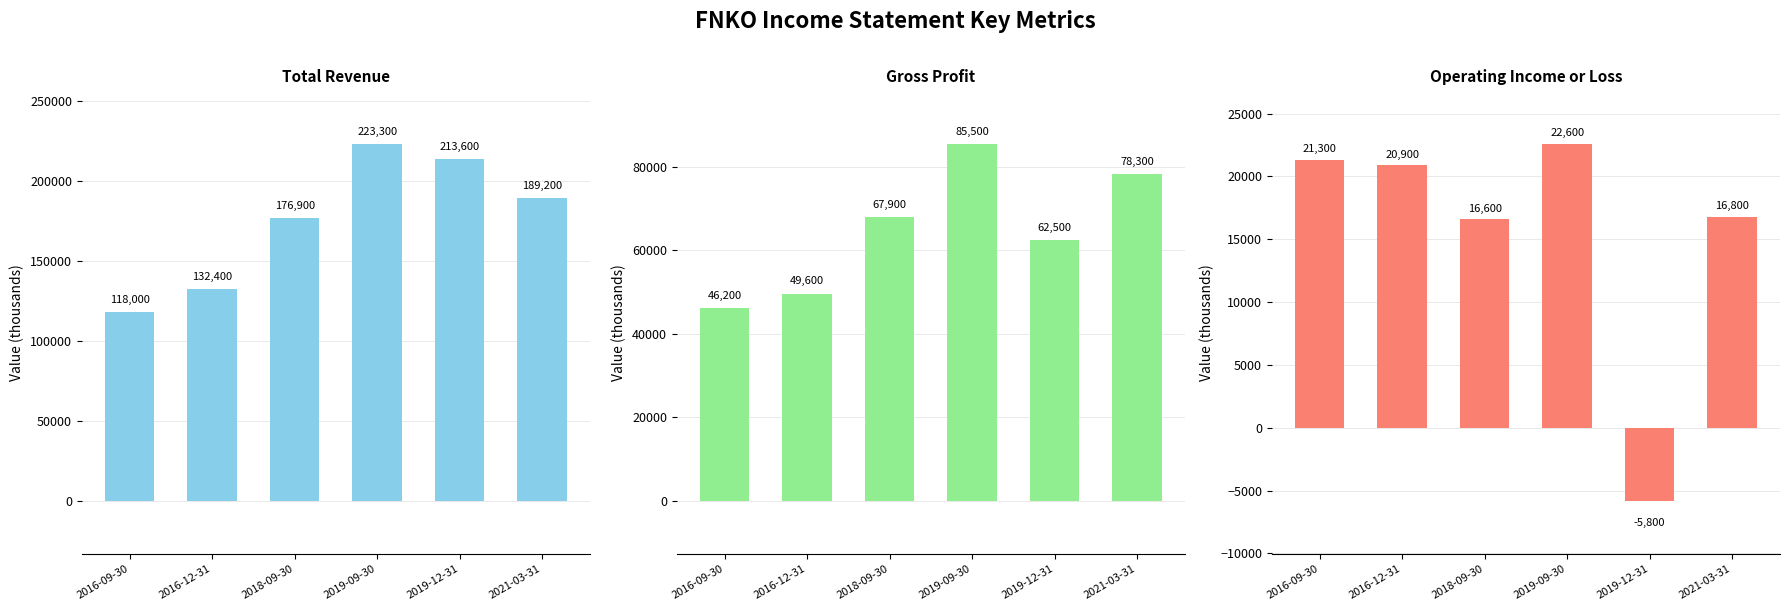

What is the difference between the maximum and second lowest values in the Total Revenue series?

90900